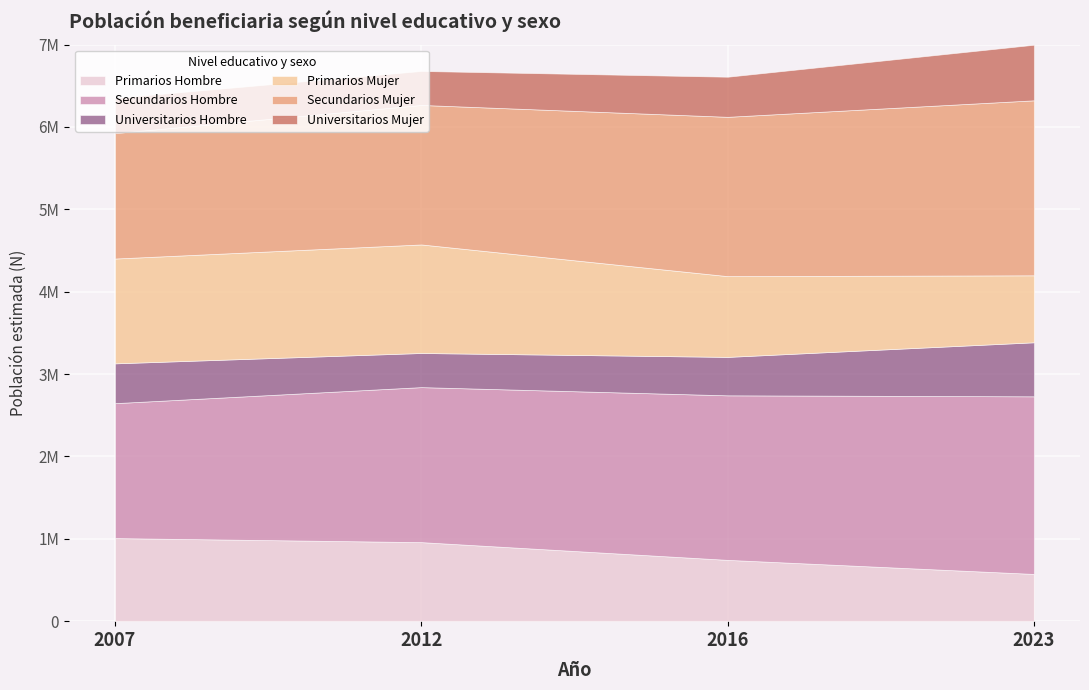

What is the approximate value of Universitarios Hombre at 2016, to the nearest 50?

466700